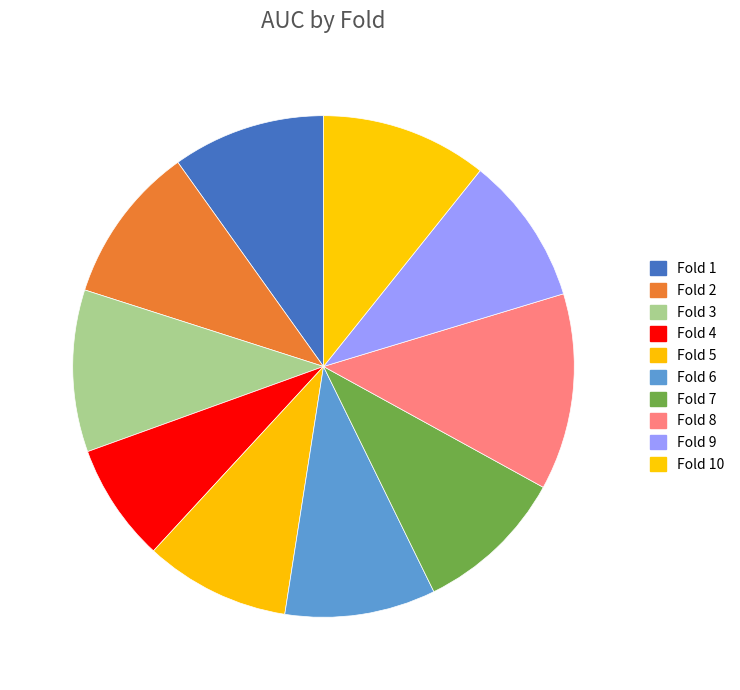

The Fold 6 slice represents 10% of the pie. True or false?

True